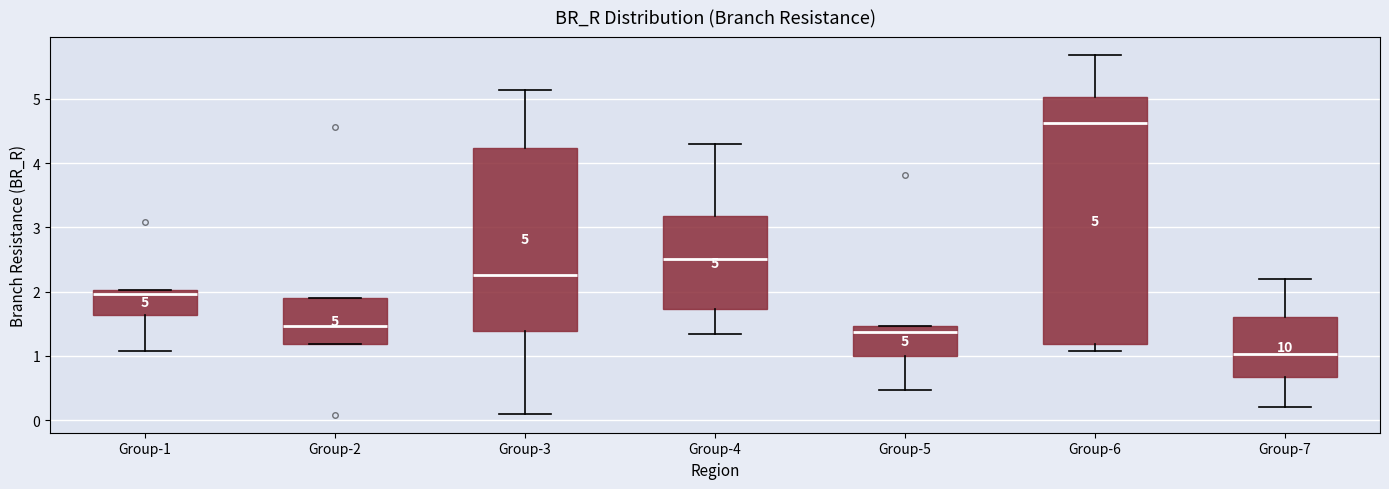

Which box is the tallest, from its lower edge to its upper edge?

Group-6